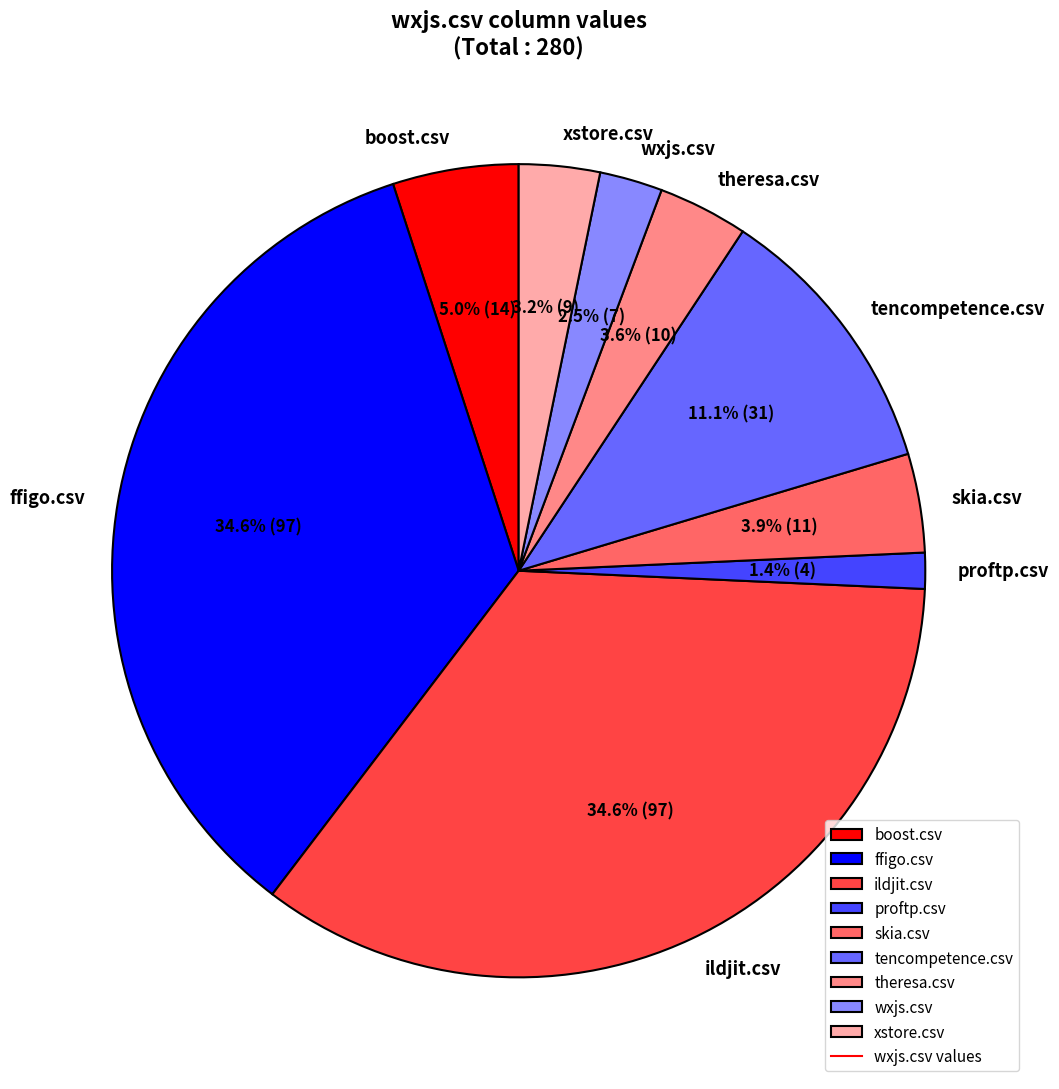

Which slice is the smallest?

proftp.csv